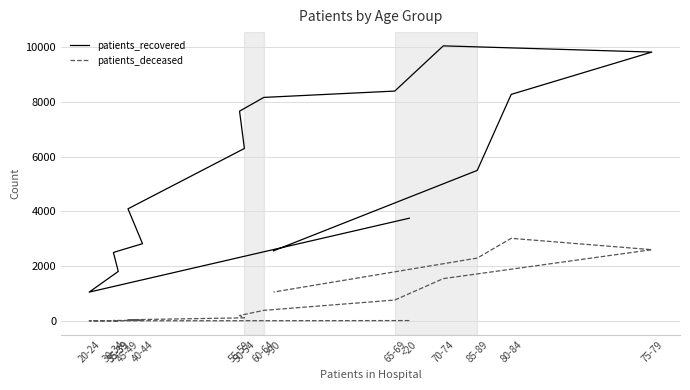

Rank the categories by patients_deceased value from lowest to highest.

20-24, 35-39, <20, 30-34, 35-39, 40-44, 45-49, 50-54, 55-59, 60-64, 65-69, >90, 70-74, 85-89, 75-79, 80-84